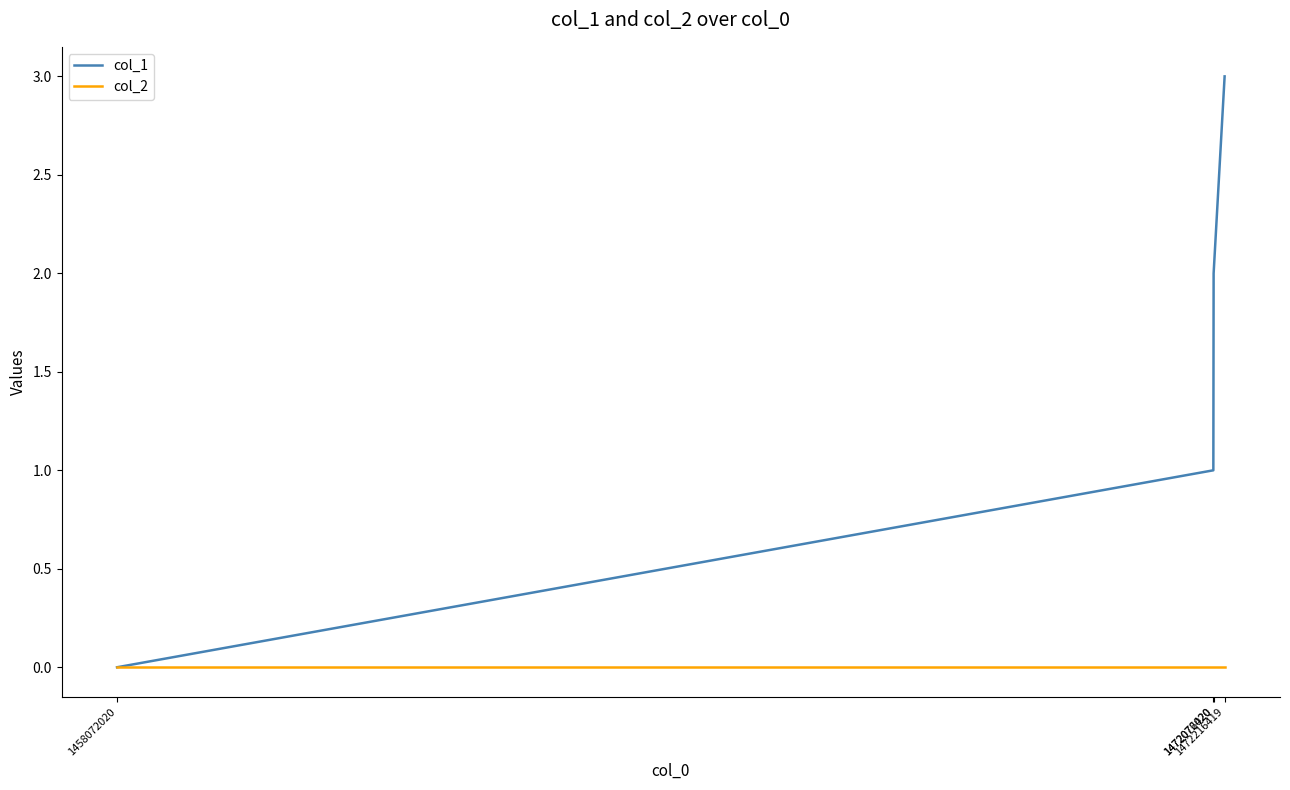

Rank the series by their average value, from lowest to highest.

col_2, col_1